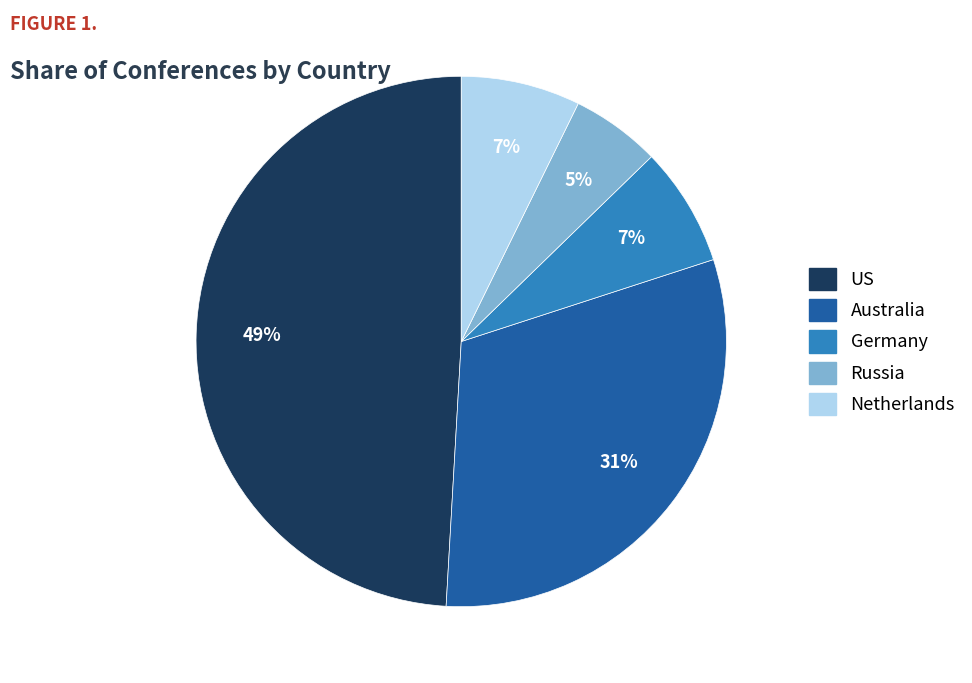

Do Russia and US together represent more than half of the pie?

Yes